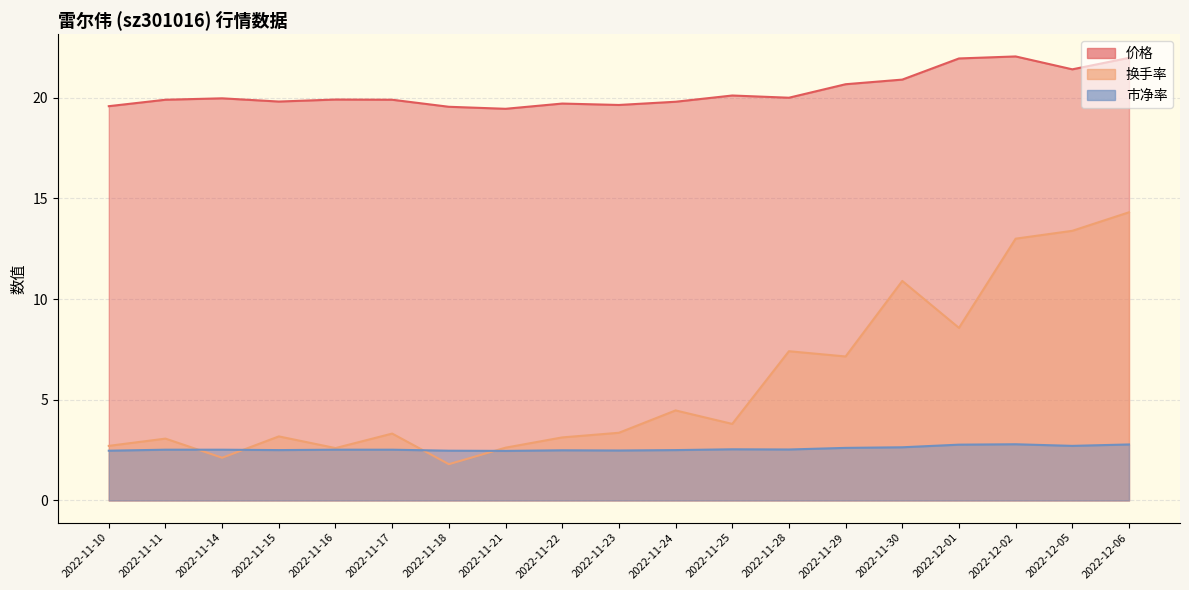

Which has a higher value, 2022-11-11 or 2022-11-17?

2022-11-11